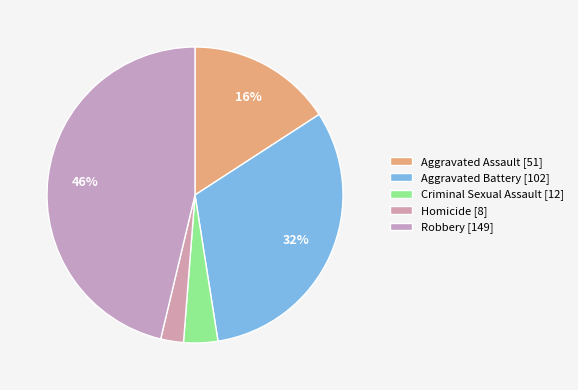

Which category has the smallest portion of the pie?

Homicide